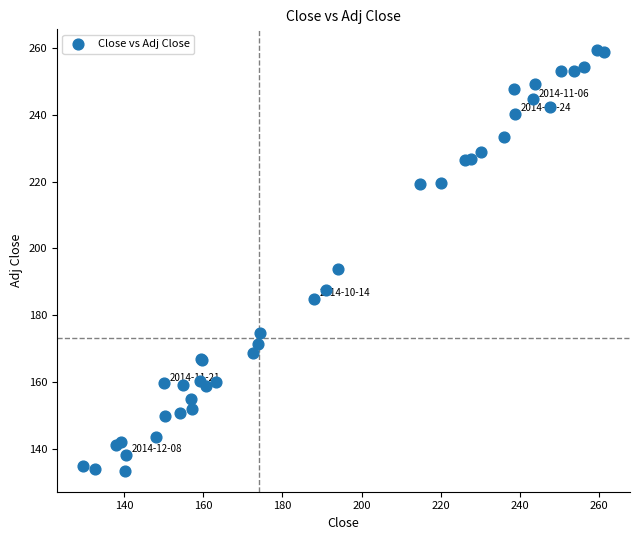

What Y value in the scatter plot is closest to 196?

193.8